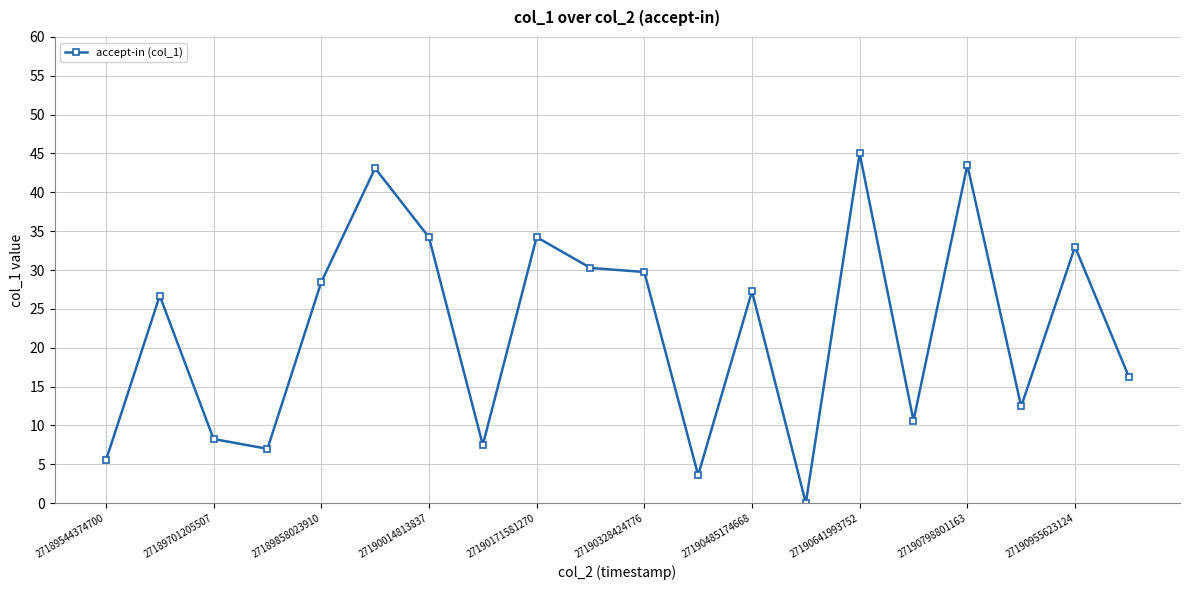

What is the average value?

22.3